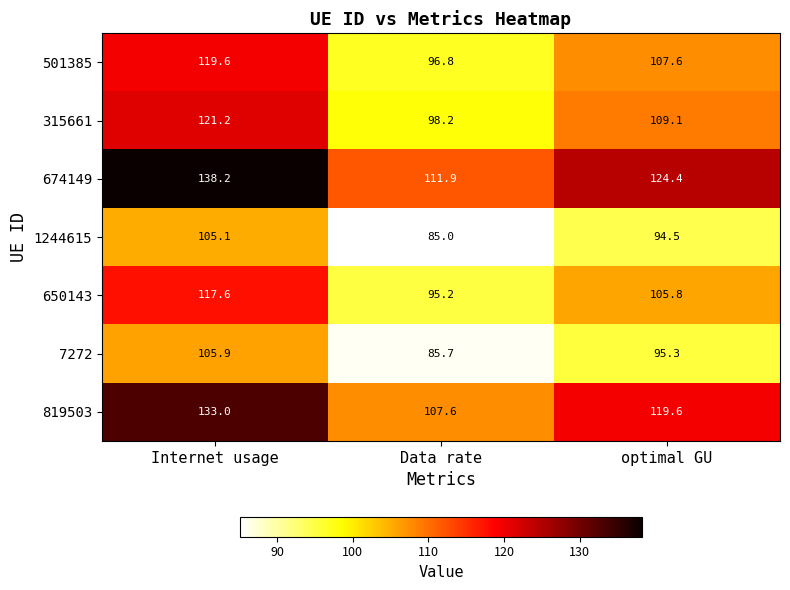

Where does the 650143 series first go above 105?

Internet usage